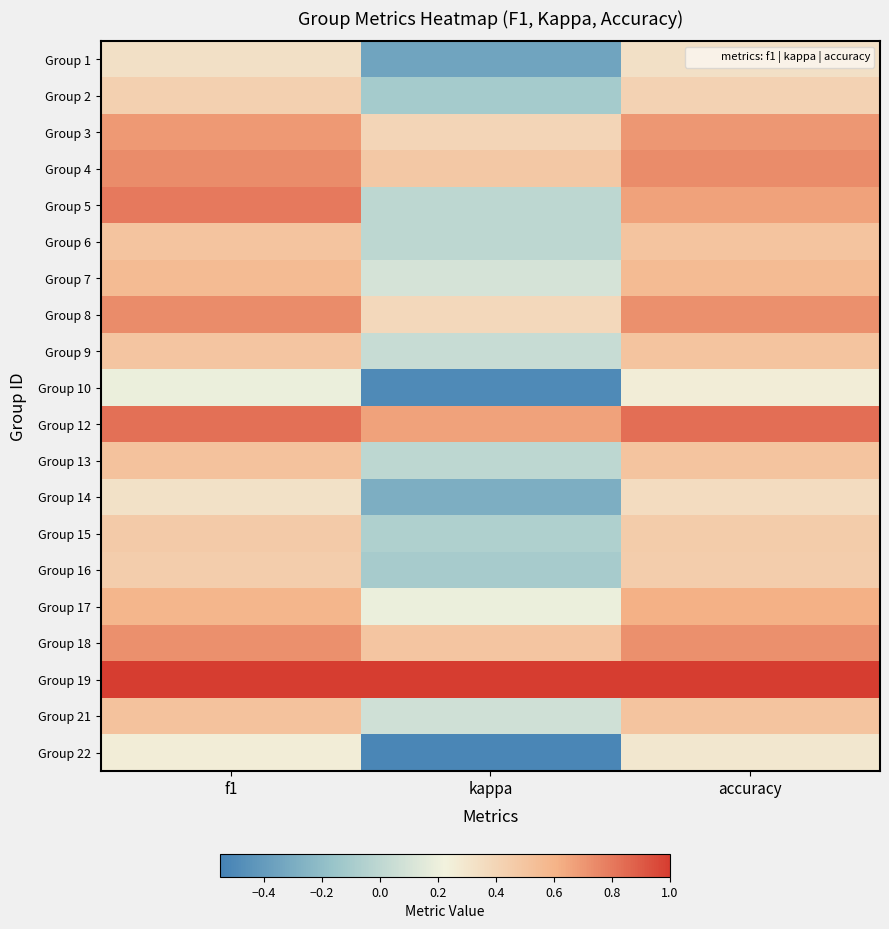

Reading left to right, extract all data points from this chart.

Group 1: f1=0.3	kappa=-0.3	accuracy=0.3
Group 2: f1=0.4	kappa=-0.1	accuracy=0.4
Group 3: f1=0.7	kappa=0.4	accuracy=0.7
Group 4: f1=0.7	kappa=0.5	accuracy=0.7
Group 5: f1=0.8	kappa=0.0	accuracy=0.7
Group 6: f1=0.5	kappa=0.0	accuracy=0.5
Group 7: f1=0.6	kappa=0.1	accuracy=0.6
Group 8: f1=0.7	kappa=0.4	accuracy=0.7
Group 9: f1=0.5	kappa=0.0	accuracy=0.5
Group 10: f1=0.2	kappa=-0.5	accuracy=0.2
Group 12: f1=0.8	kappa=0.7	accuracy=0.8
Group 13: f1=0.5	kappa=0.0	accuracy=0.5
Group 14: f1=0.3	kappa=-0.3	accuracy=0.4
Group 15: f1=0.5	kappa=-0.1	accuracy=0.5
Group 16: f1=0.4	kappa=-0.1	accuracy=0.4
Group 17: f1=0.6	kappa=0.2	accuracy=0.6
Group 18: f1=0.7	kappa=0.5	accuracy=0.7
Group 19: f1=1.0	kappa=1.0	accuracy=1.0
Group 21: f1=0.5	kappa=0.1	accuracy=0.5
Group 22: f1=0.3	kappa=-0.5	accuracy=0.3